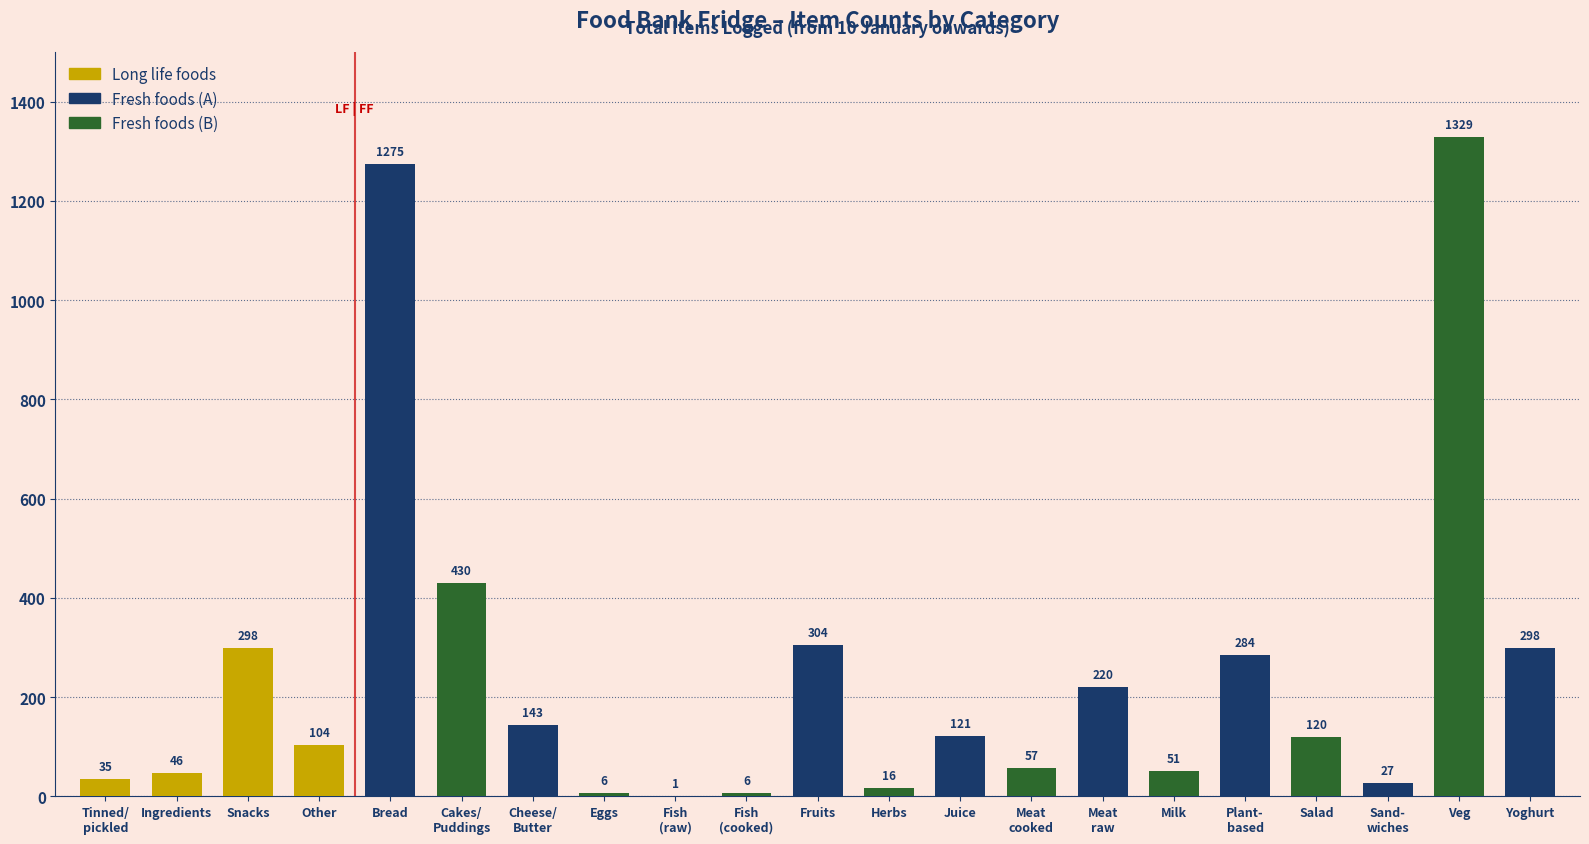

Are the bars horizontal?

No